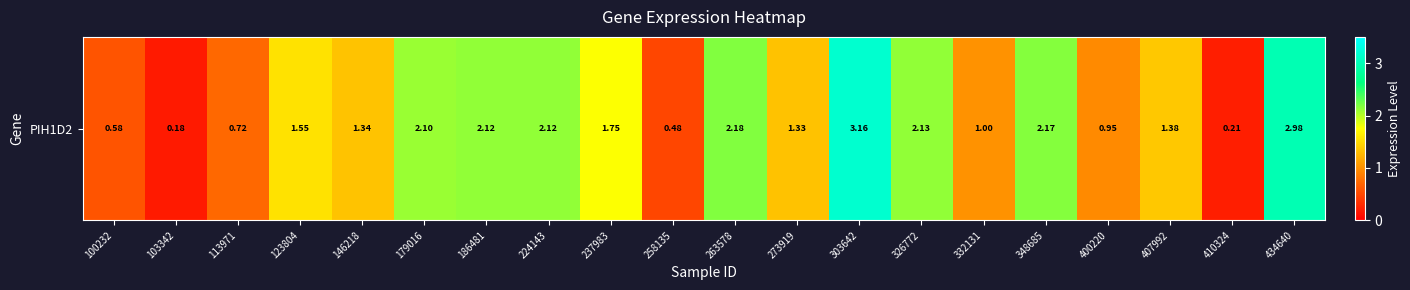

What is the difference between the second highest and minimum values?

2.8